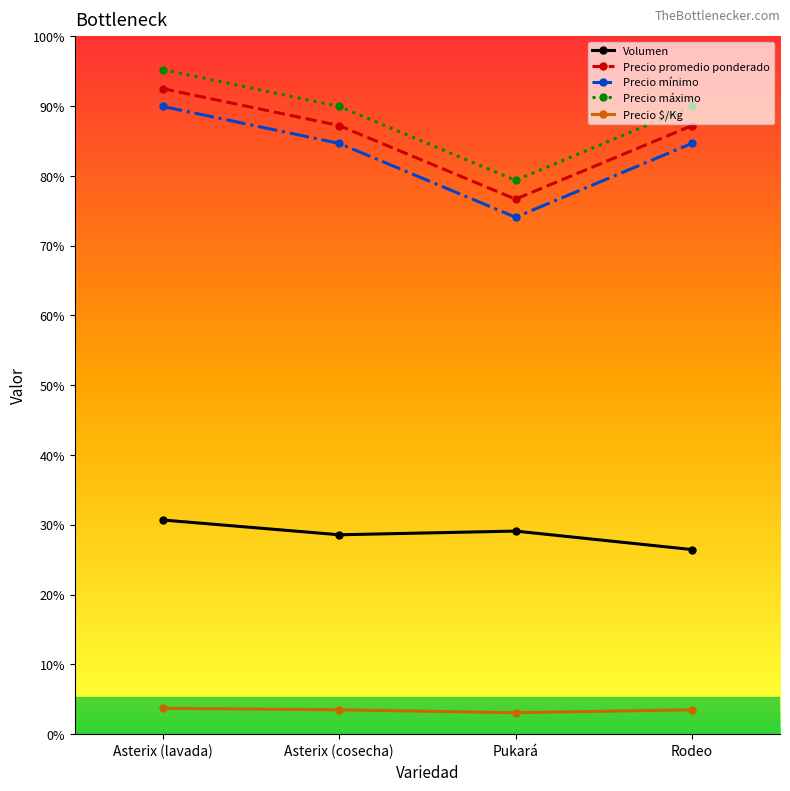

The value of Precio promedio ponderado at Asterix (cosecha) is 8241. True or false?

True